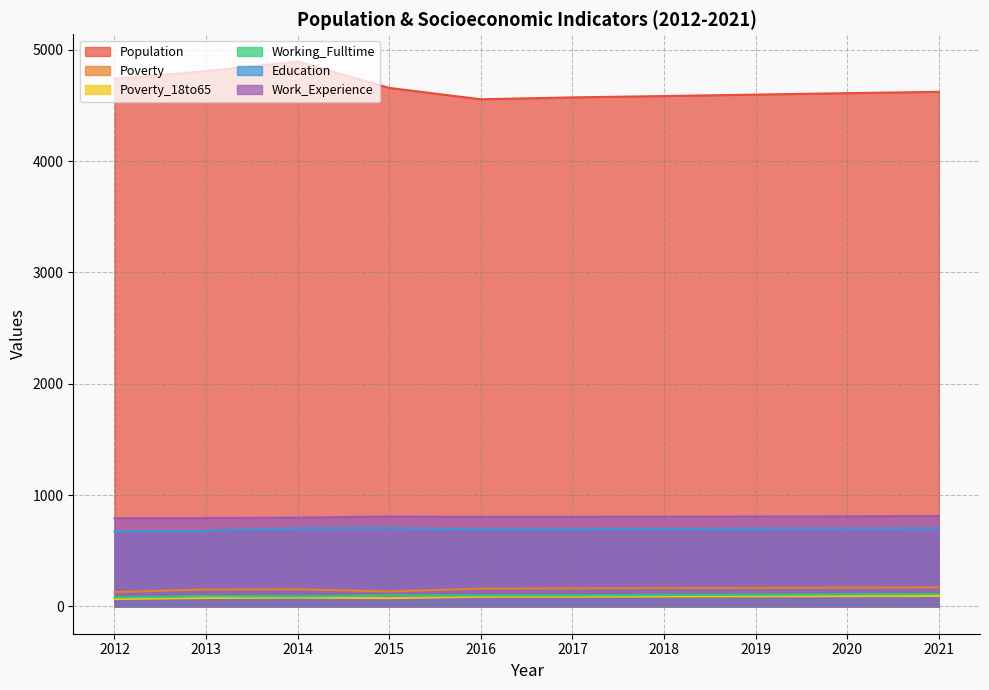

What is the value of the Poverty point at the 1st from the left?

129